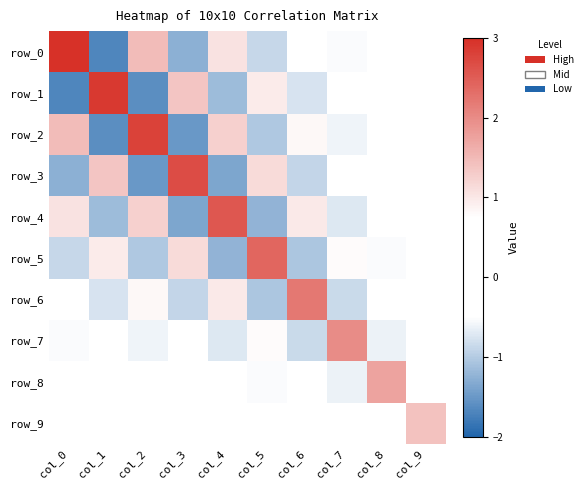

At col_1, list the series in order from smallest to largest.

row_0, row_2, row_4, row_6, row_8, row_9, row_7, row_5, row_3, row_1